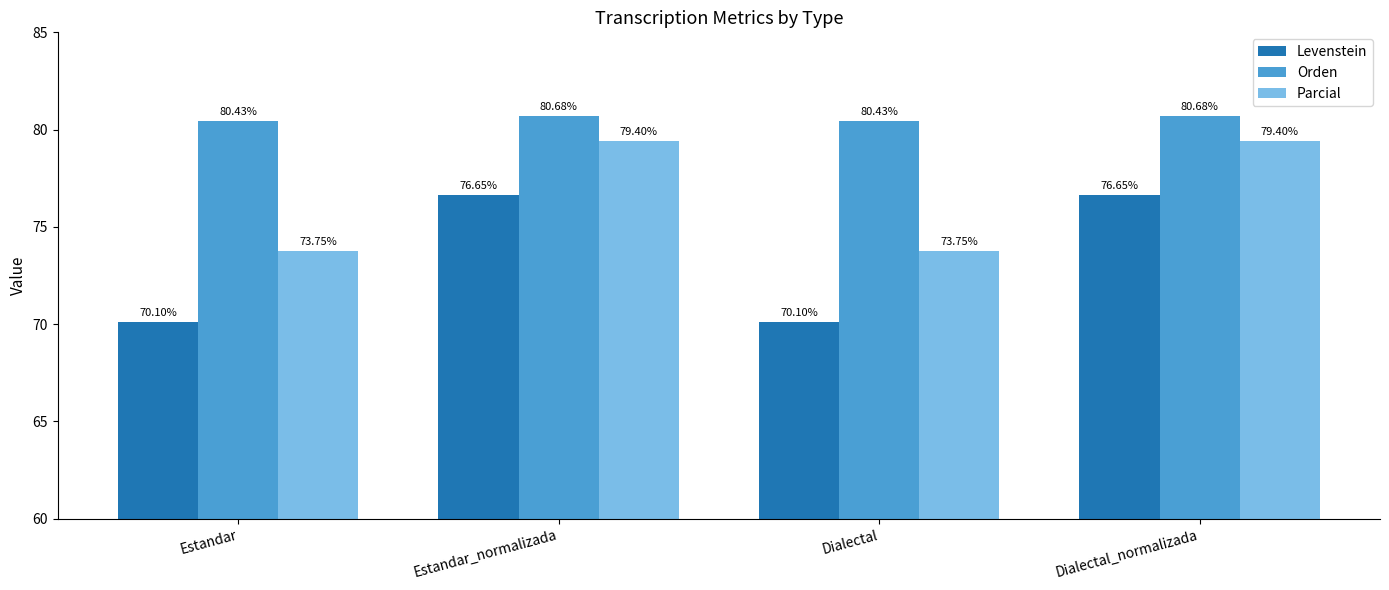

Between Estandar_normalizada and Dialectal, which series saw the biggest shift?

Levenstein